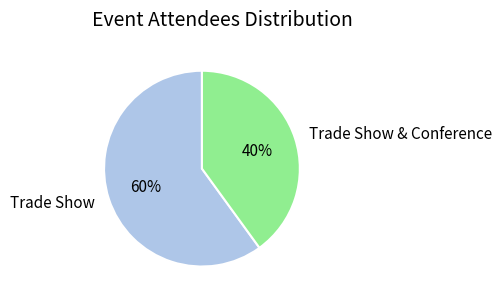

To the nearest percent, what is the combined percentage of Trade Show & Conference and Trade Show?

100%